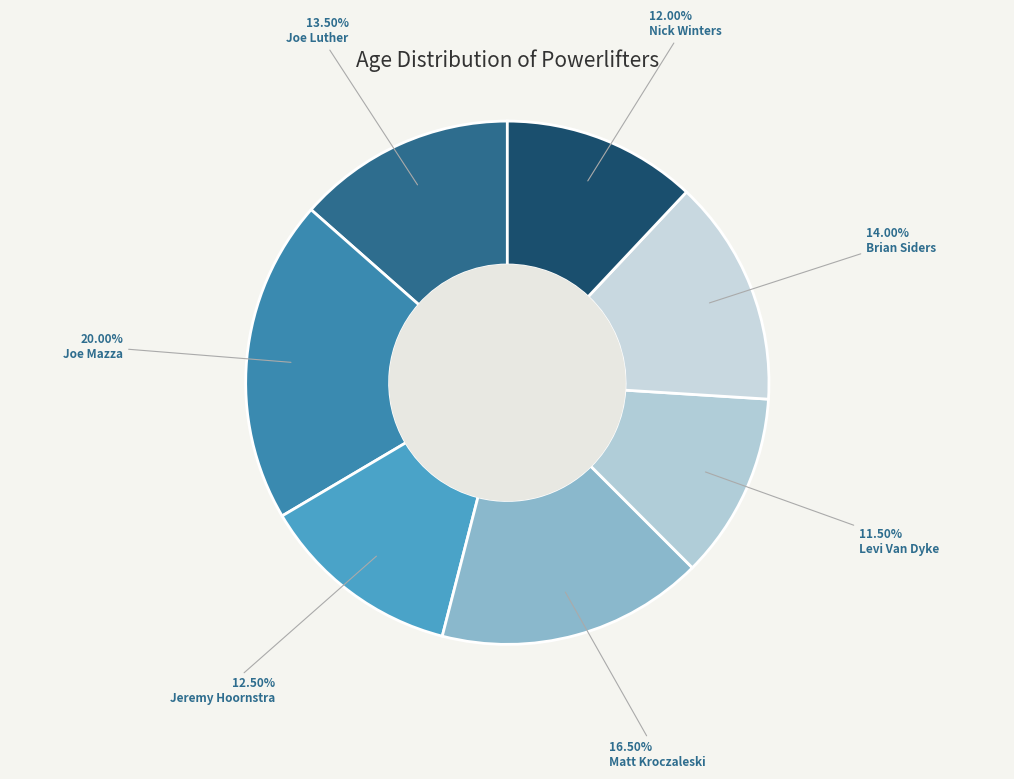

Is there any slice that represents more than half of the pie?

No